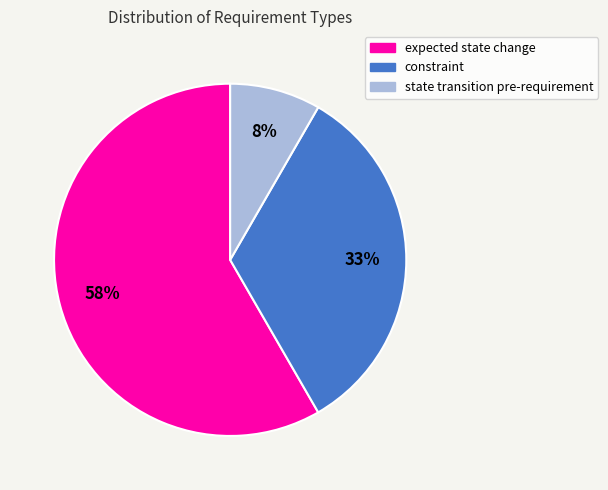

Do constraint and state transition pre-requirement together represent more than half of the pie?

No